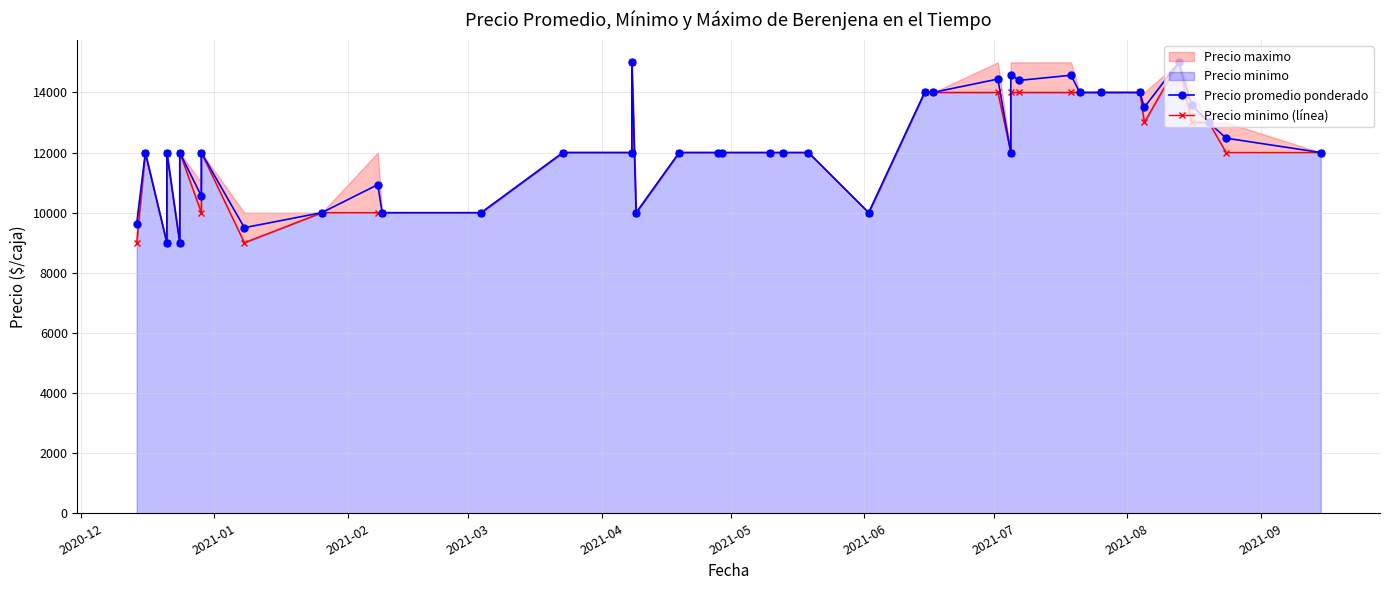

How many values in the Precio minimo (línea) series are below 12000?

11